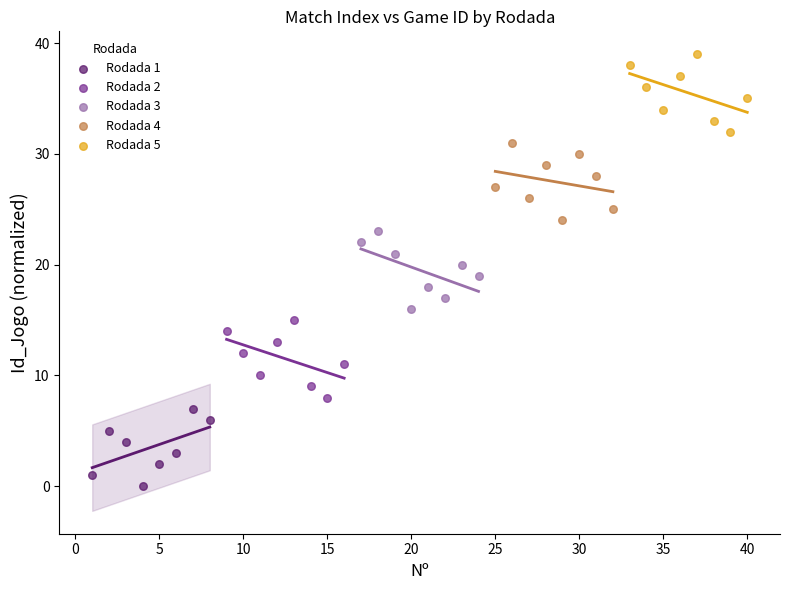

Which series reaches the maximum Y coordinate?

Rodada 5